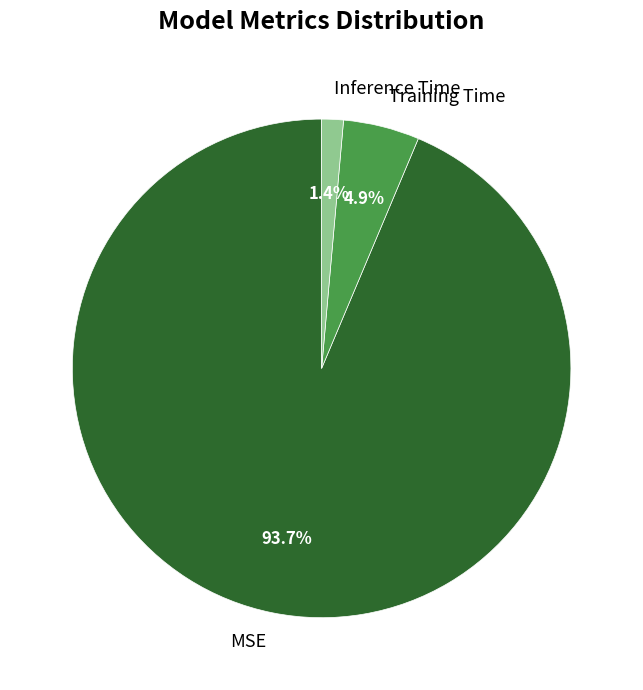

To the nearest percent, what is the average slice percentage?

33%